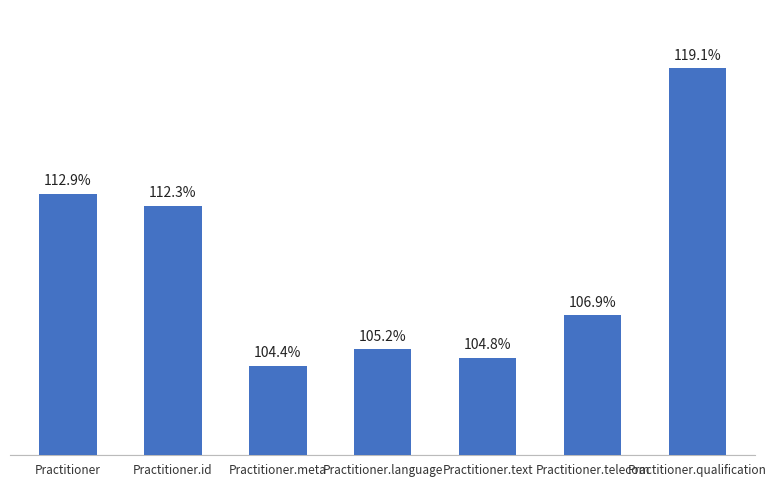

Are the bars horizontal?

No